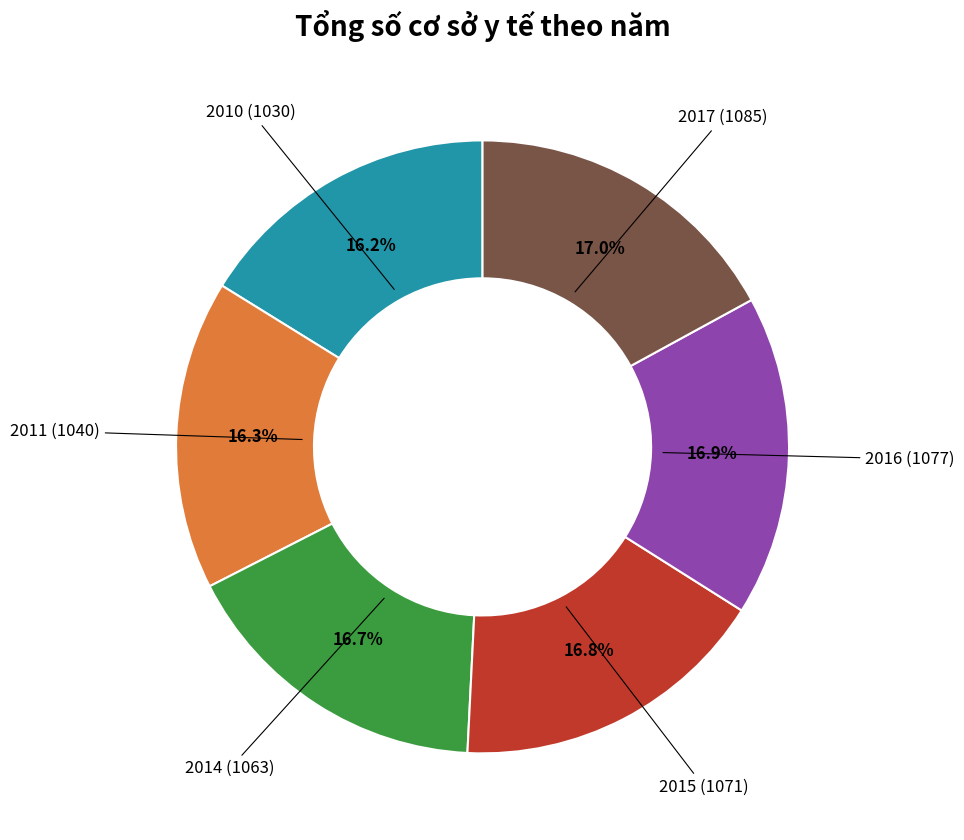

To the nearest percent, what is the average slice percentage?

17%